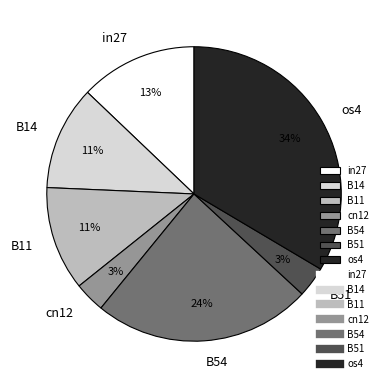

Is there a majority slice in this chart?

No